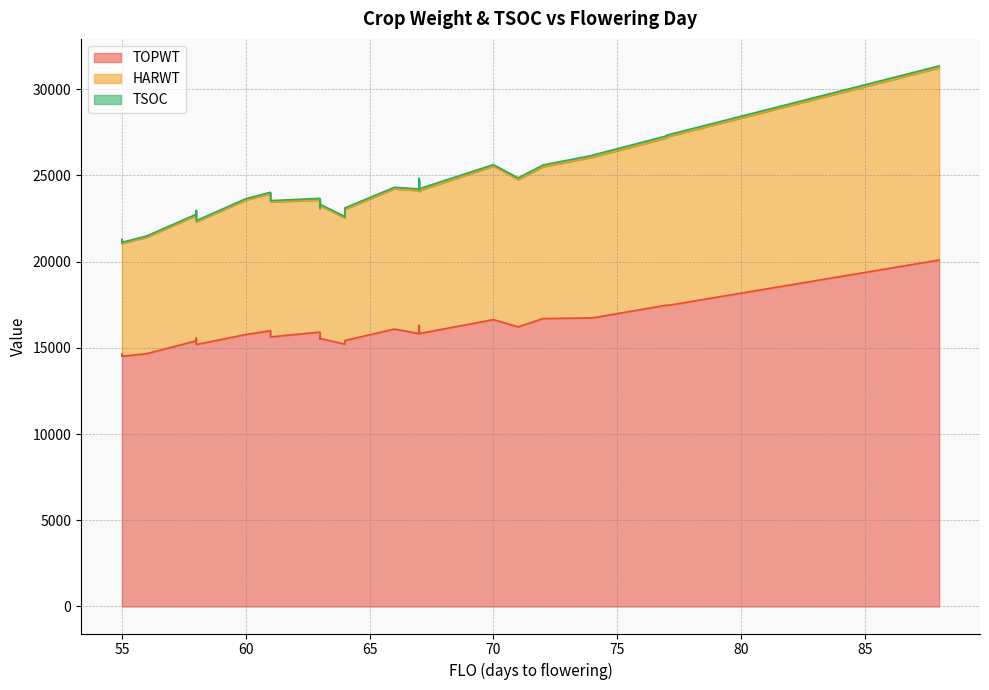

At which category does the chart reach its minimum across all series?

55